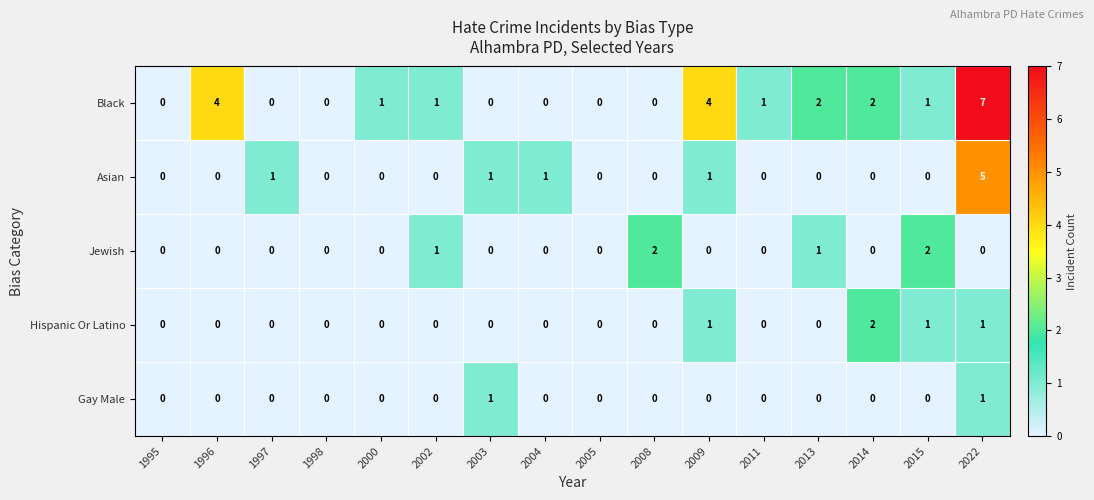

Count the number of categories in the chart.

16